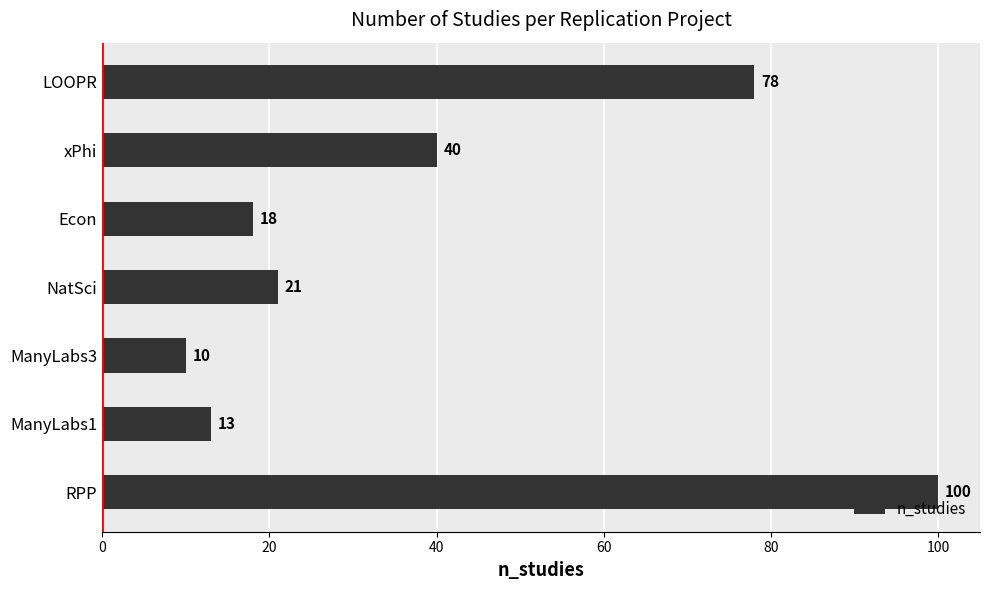

What is the change in value from ManyLabs1 to NatSci?

+8